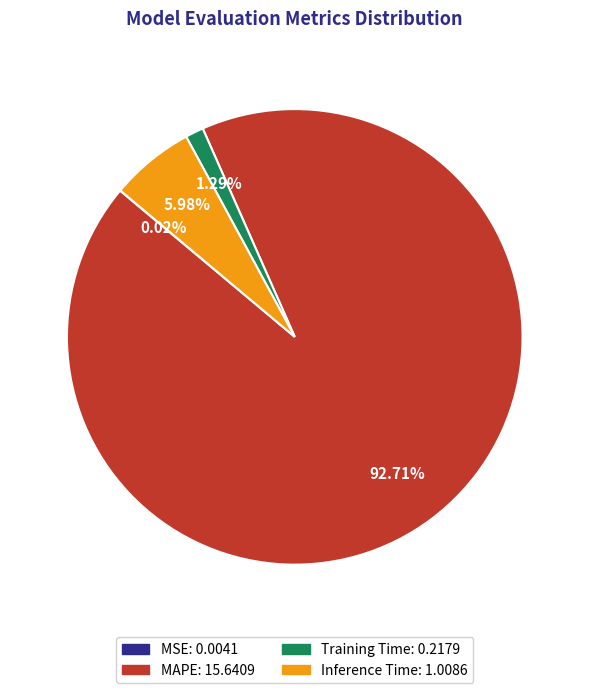

To the nearest percent, what portion does Training Time represent?

1%